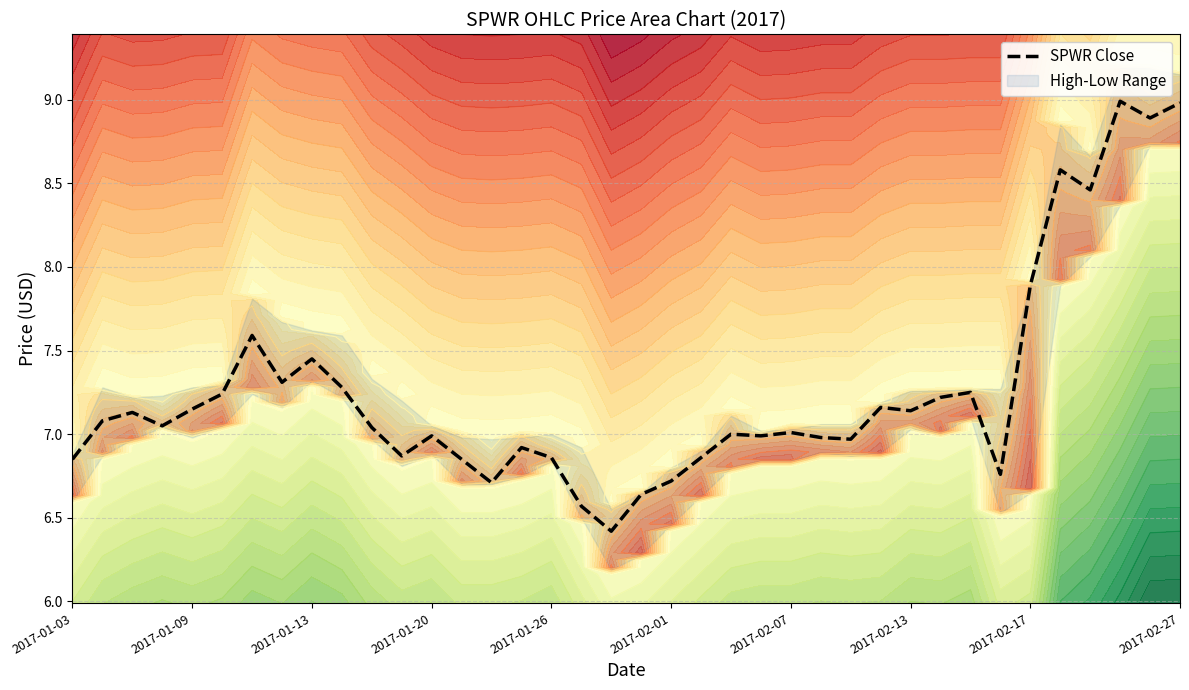

True or false: the data shows 1.9 at 35.

False